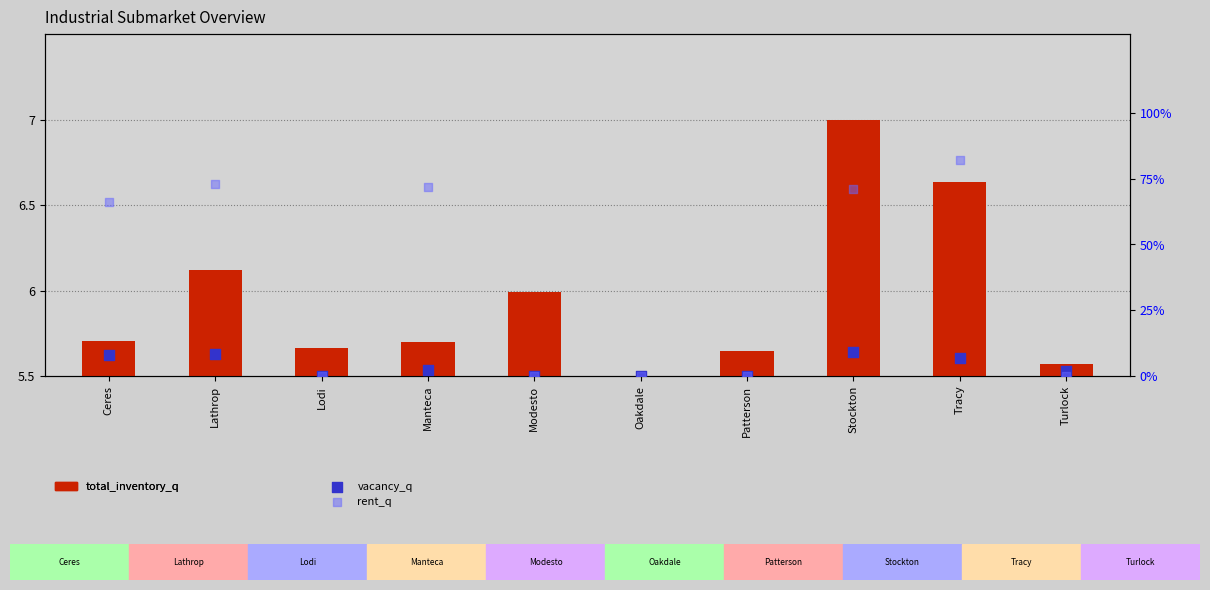

What is the total value across all series at Ceres?

6.4